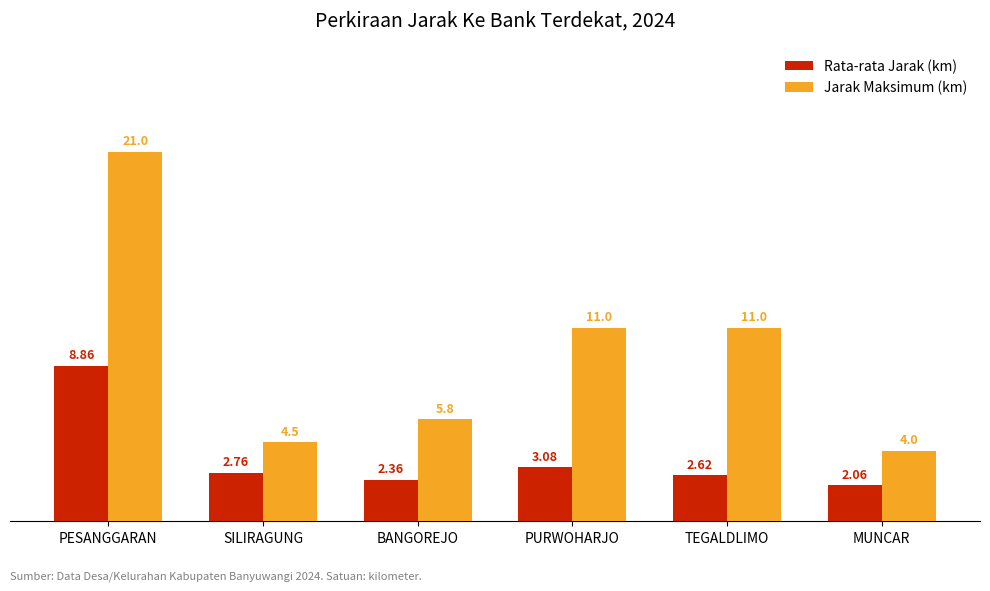

At MUNCAR, list the series in order from smallest to largest.

Rata-rata Jarak (km), Jarak Maksimum (km)